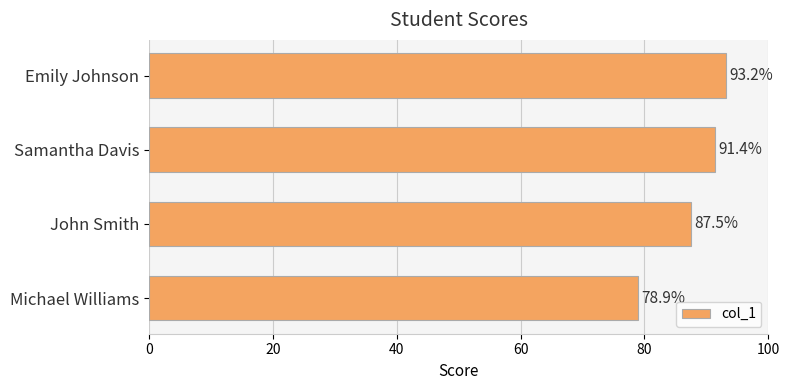

What is the smallest value displayed?

78.9